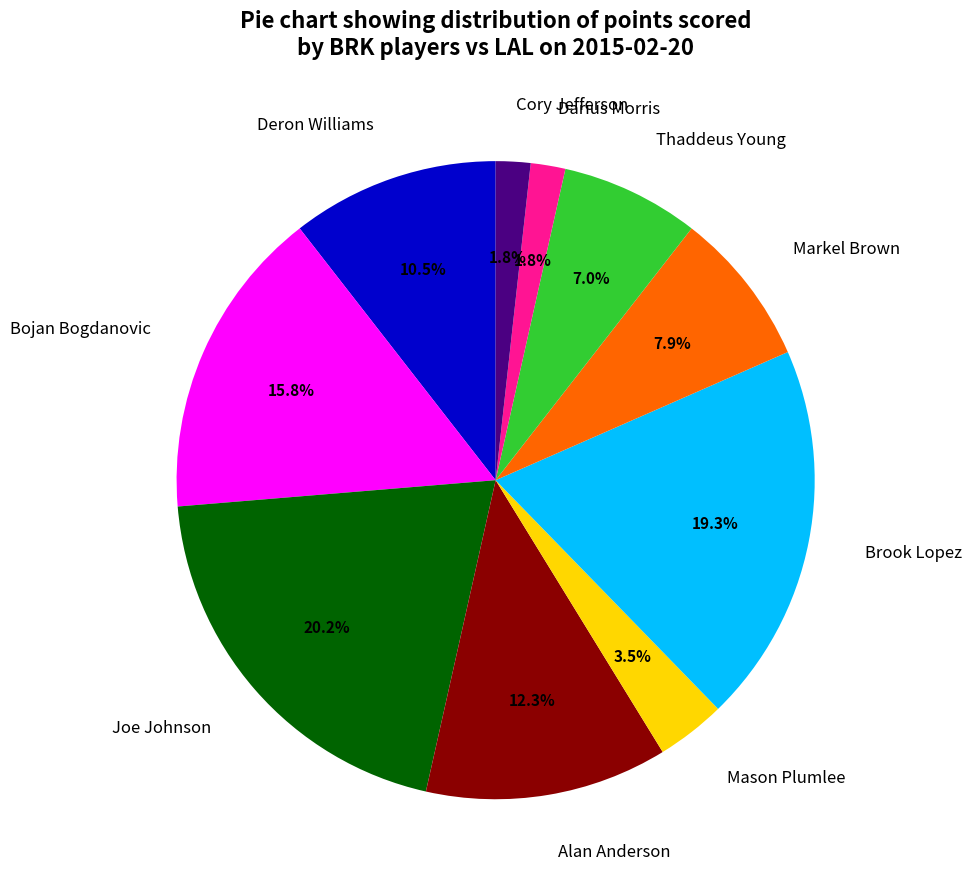

Is there a majority slice in this chart?

No